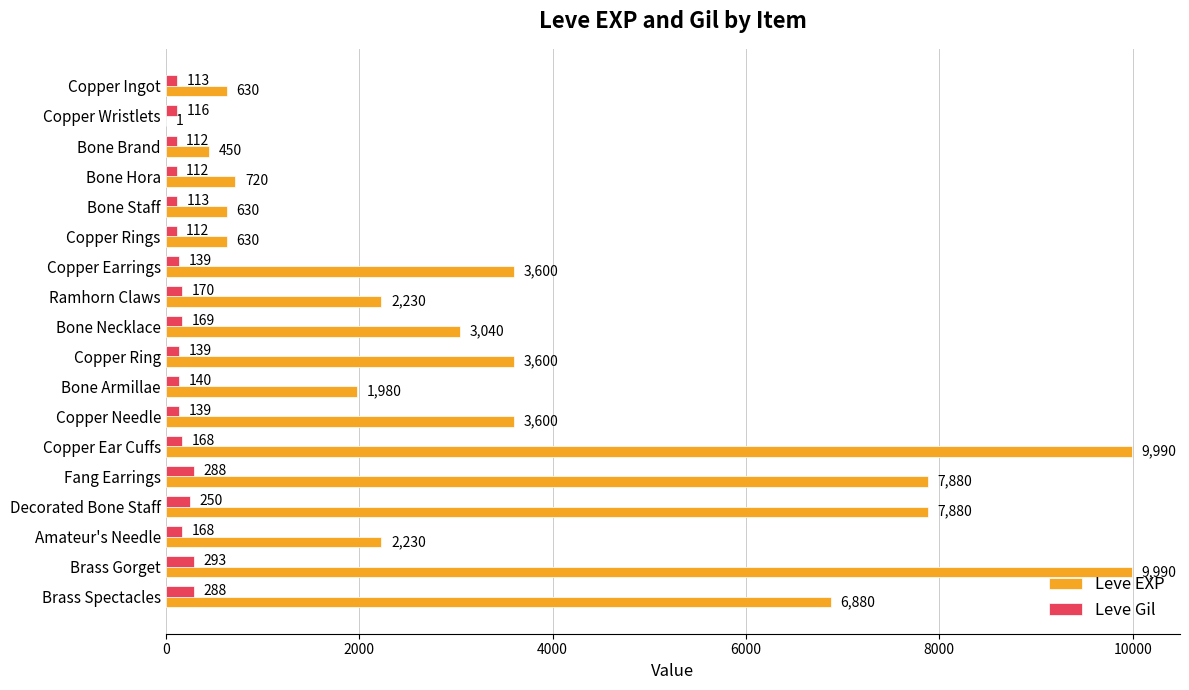

Count the number of data series in this chart.

2